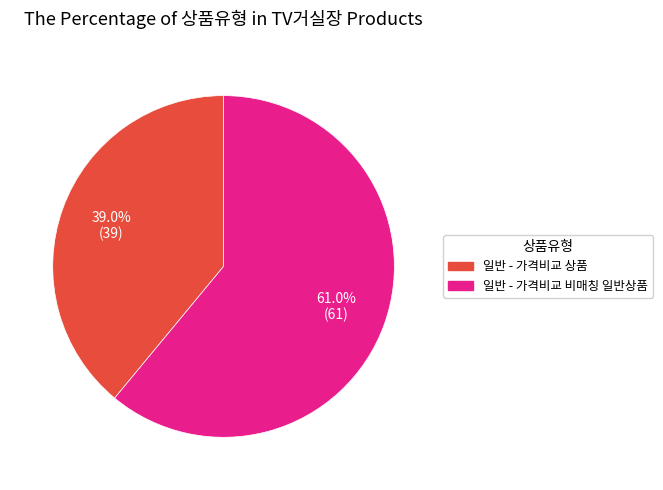

Do 일반 - 가격비교 상품 and 일반 - 가격비교 비매칭 일반상품 together represent more than half of the pie?

Yes